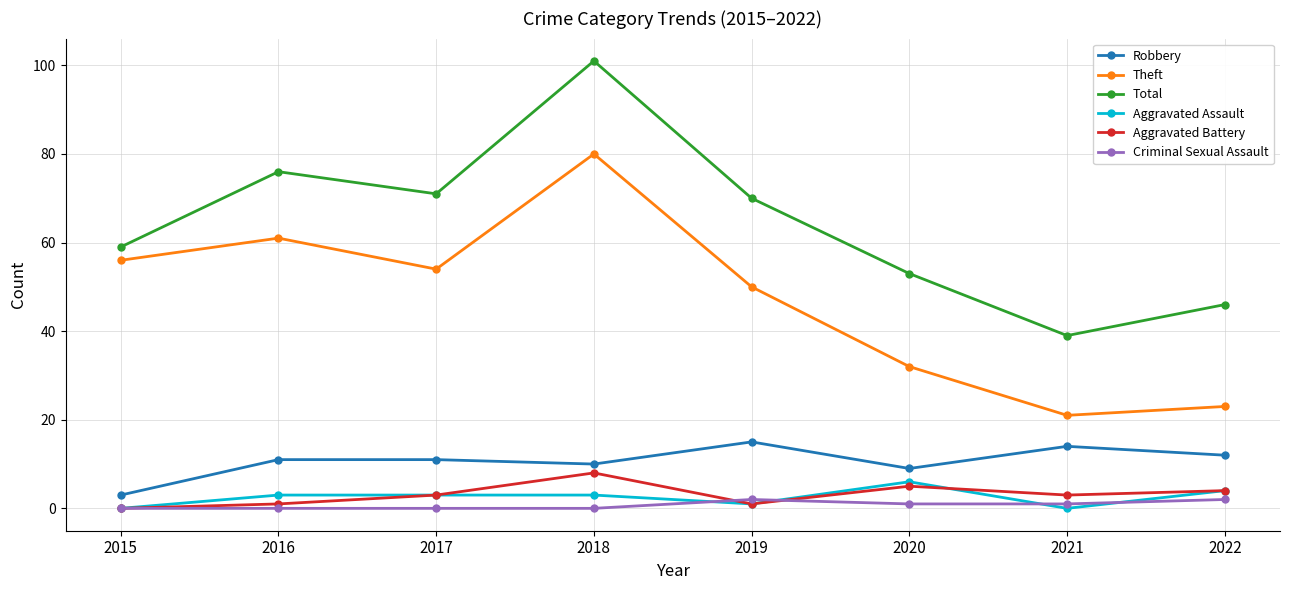

At which category does the chart reach its peak across all series?

2018